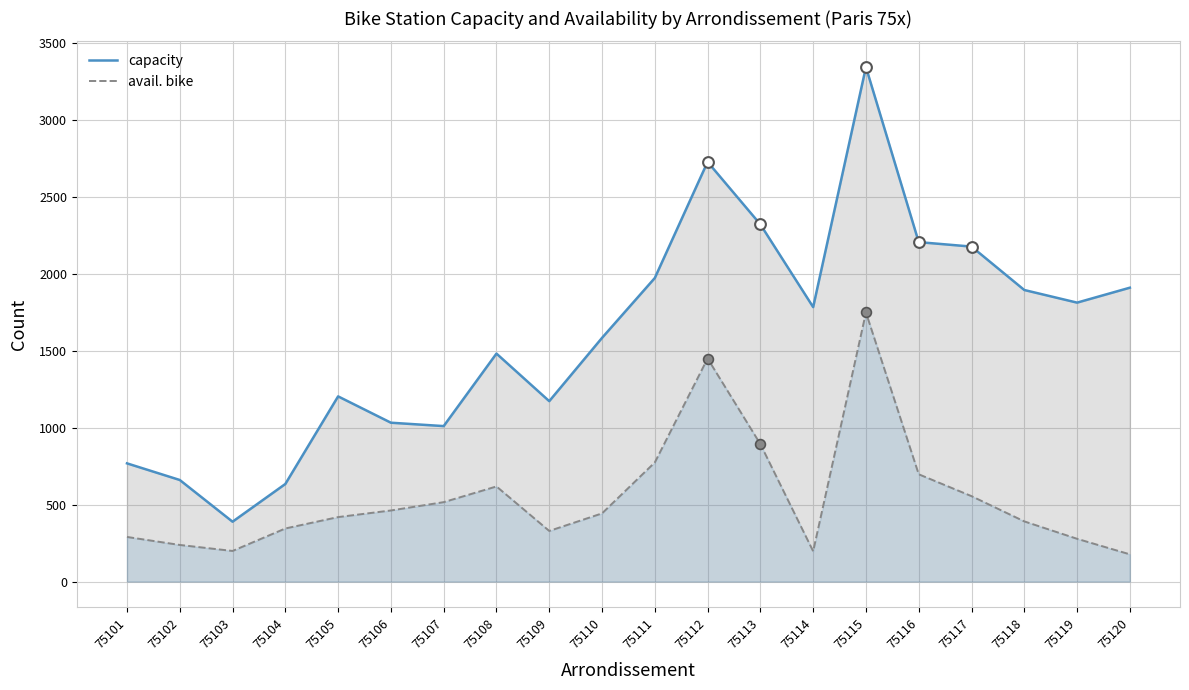

Which series reaches the minimum Y coordinate?

avail. bike